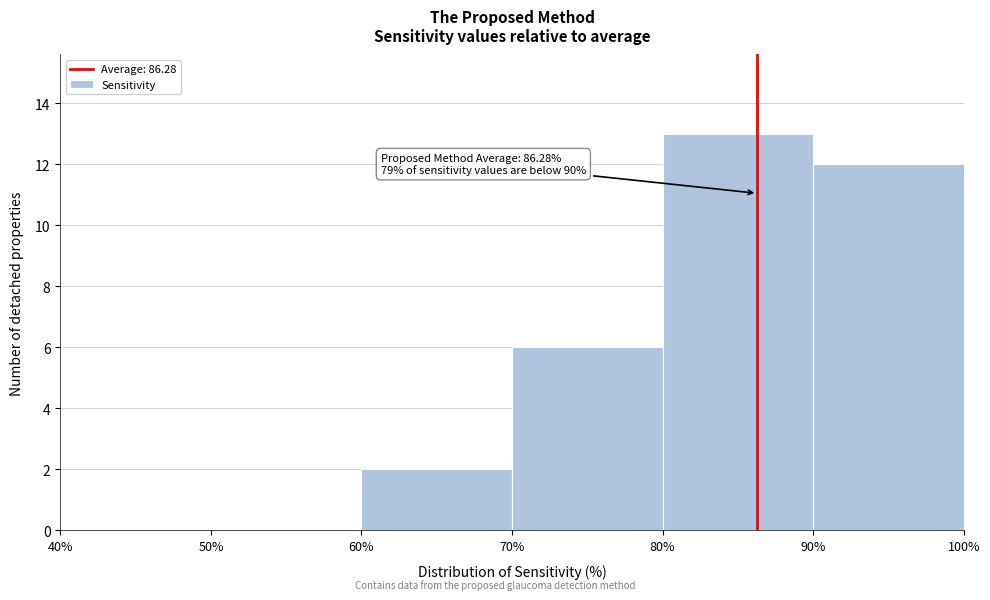

Over which range of the x-axis is the bar tallest?

80% to 90%